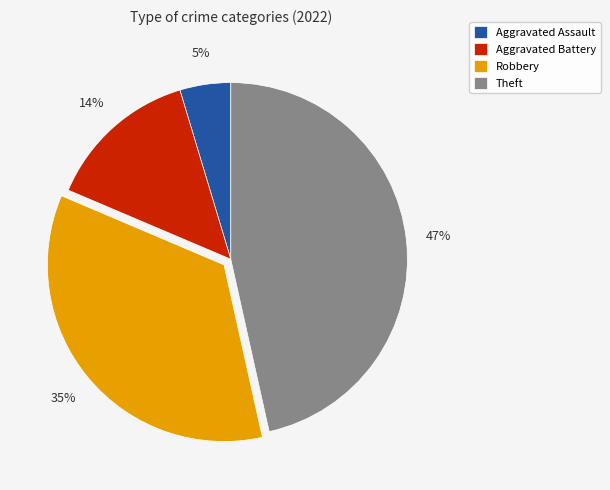

Is there a majority slice in this chart?

No